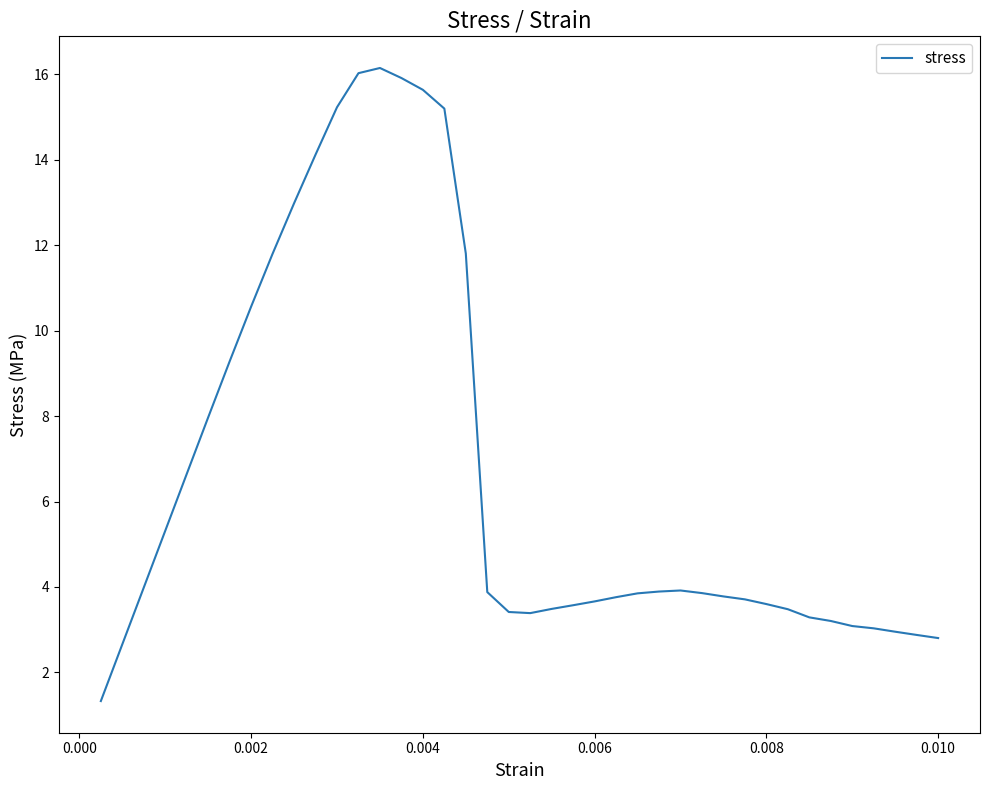

What is the difference between the maximum and minimum values?

14.8